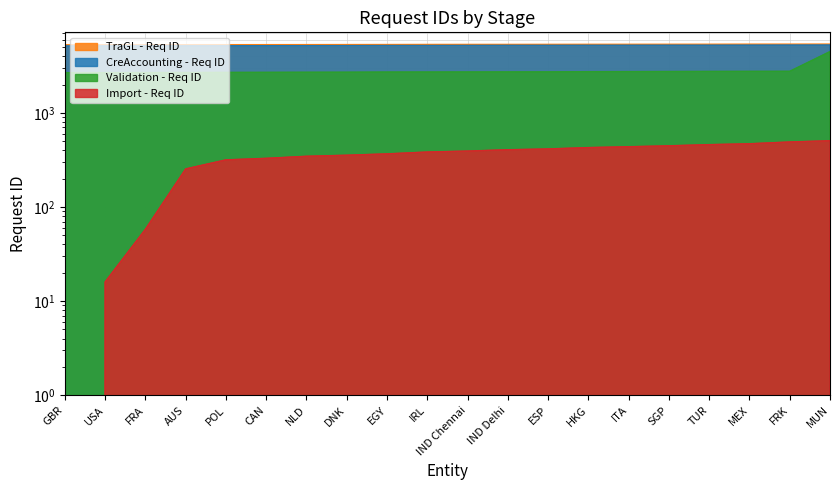

How many distinct data groups are displayed?

4